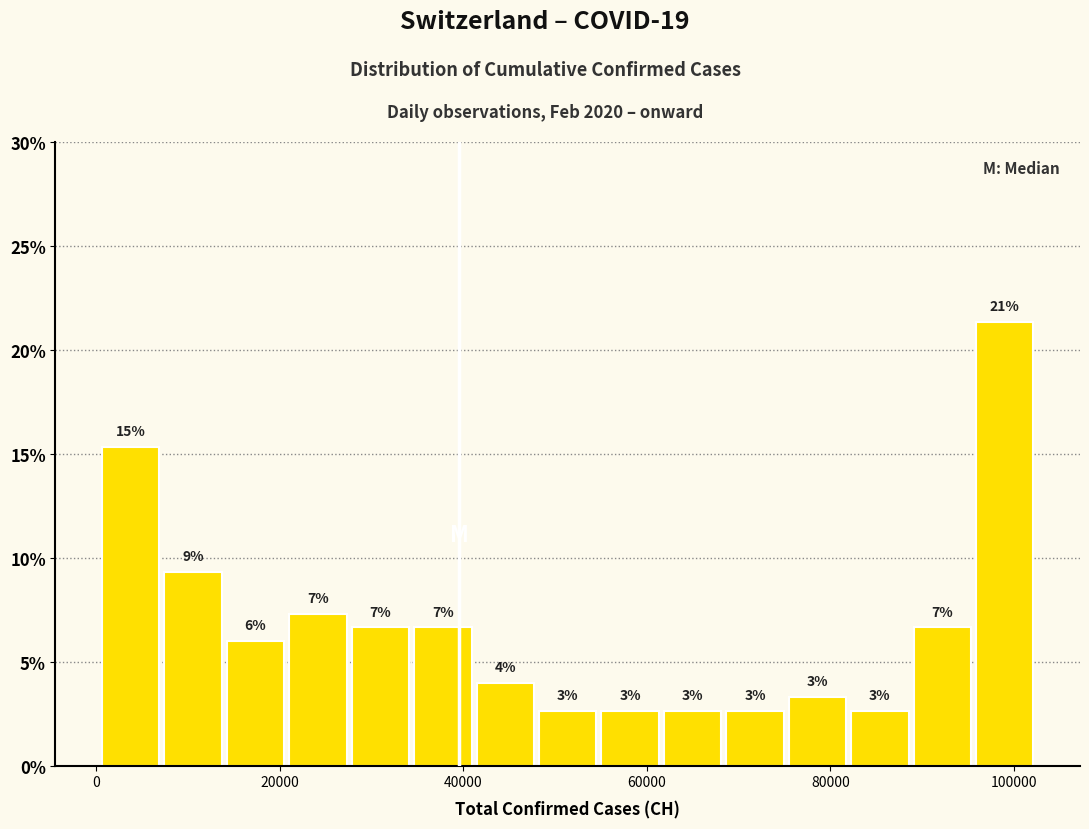

Read against the x-axis, roughly where is the centre of the tallest bar?

98000